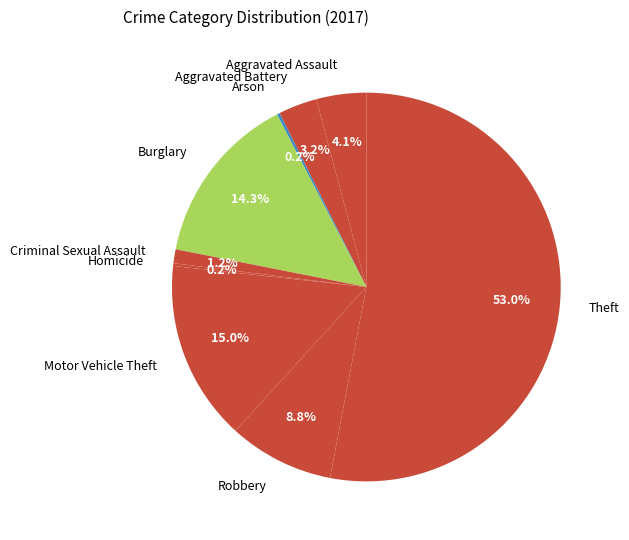

Combined, what portion of the pie is Motor Vehicle Theft and Theft?

68.0%